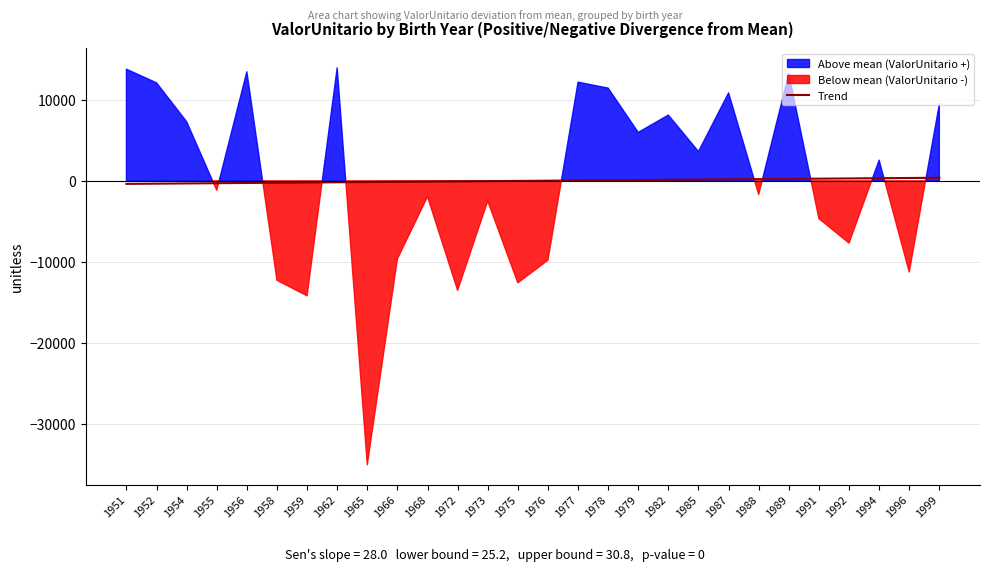

True or false: Trend has a value of -210.1 at 1959.

True